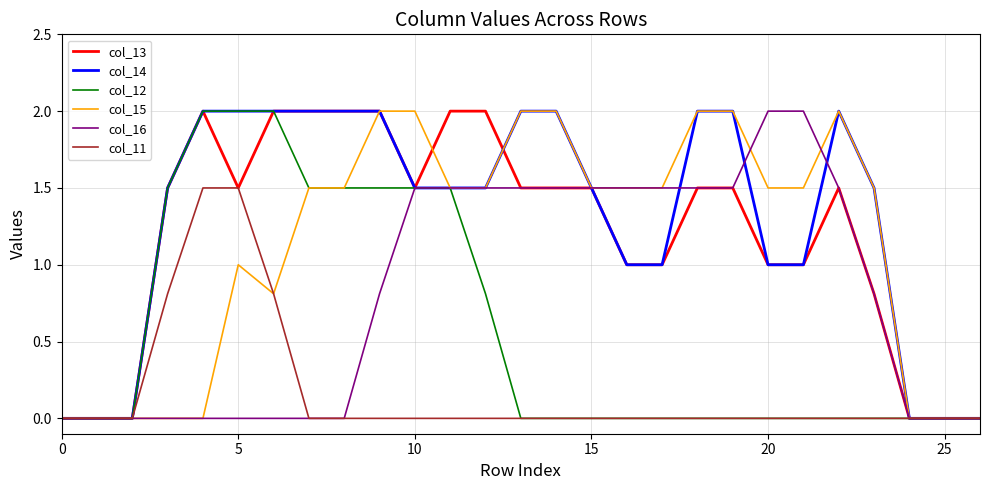

Reading left to right, extract all data points from this chart.

col_13: 0.0	0.0	0.0	1.5	2.0	1.5	2.0	2.0	2.0	2.0	1.5	2.0	2.0	1.5	1.5	1.5	1.0	1.0	1.5	1.5	1.0	1.0	1.5	0.8	0.0	0.0	0.0
col_14: 0.0	0.0	0.0	1.5	2.0	2.0	2.0	2.0	2.0	2.0	1.5	1.5	1.5	2.0	2.0	1.5	1.0	1.0	2.0	2.0	1.0	1.0	2.0	1.5	0.0	0.0	0.0
col_12: 0.0	0.0	0.0	1.5	2.0	2.0	2.0	1.5	1.5	1.5	1.5	1.5	0.8	0.0	0.0	0.0	0.0	0.0	0.0	0.0	0.0	0.0	0.0	0.0	0.0	0.0	0.0
col_15: 0.0	0.0	0.0	0.0	0.0	1.0	0.8	1.5	1.5	2.0	2.0	1.5	1.5	2.0	2.0	1.5	1.5	1.5	2.0	2.0	1.5	1.5	2.0	1.5	0.0	0.0	0.0
col_16: 0.0	0.0	0.0	0.0	0.0	0.0	0.0	0.0	0.0	0.8	1.5	1.5	1.5	1.5	1.5	1.5	1.5	1.5	1.5	1.5	2.0	2.0	1.5	0.8	0.0	0.0	0.0
col_11: 0.0	0.0	0.0	0.8	1.5	1.5	0.8	0.0	0.0	0.0	0.0	0.0	0.0	0.0	0.0	0.0	0.0	0.0	0.0	0.0	0.0	0.0	0.0	0.0	0.0	0.0	0.0